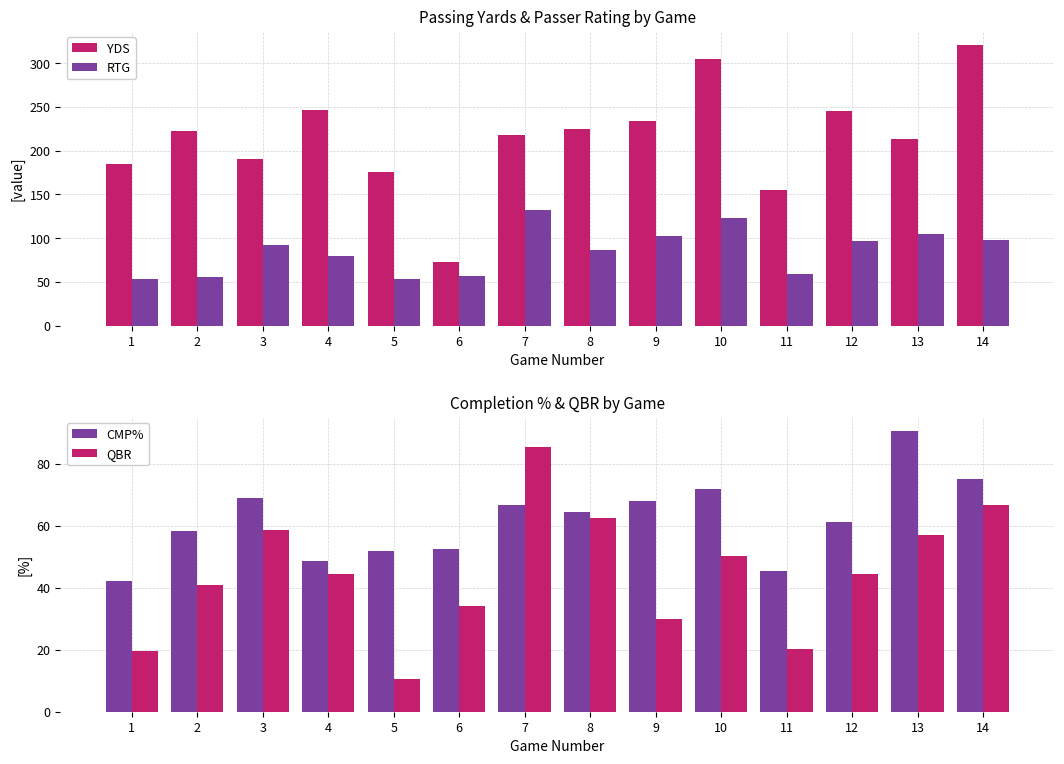

What is the value of the QBR bar at the 13th from the left?

57.0